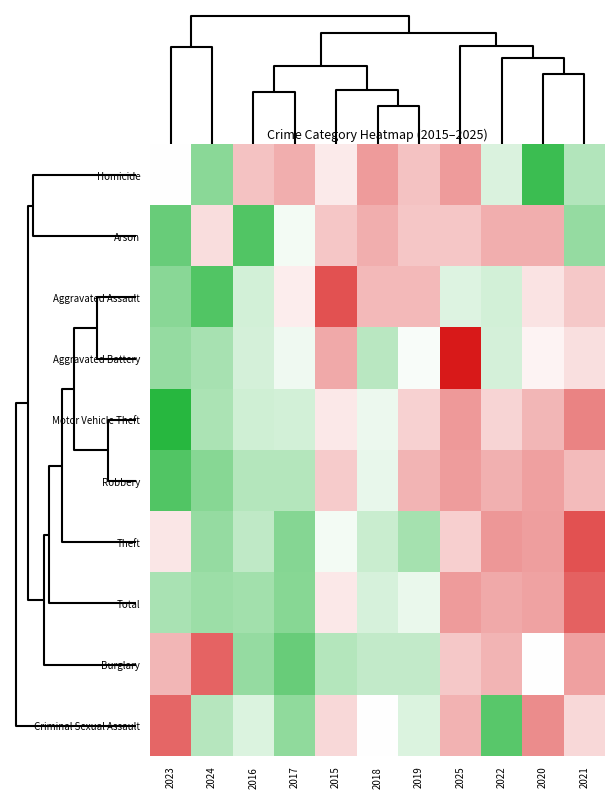

At how many categories does at least one series exceed 0?

11